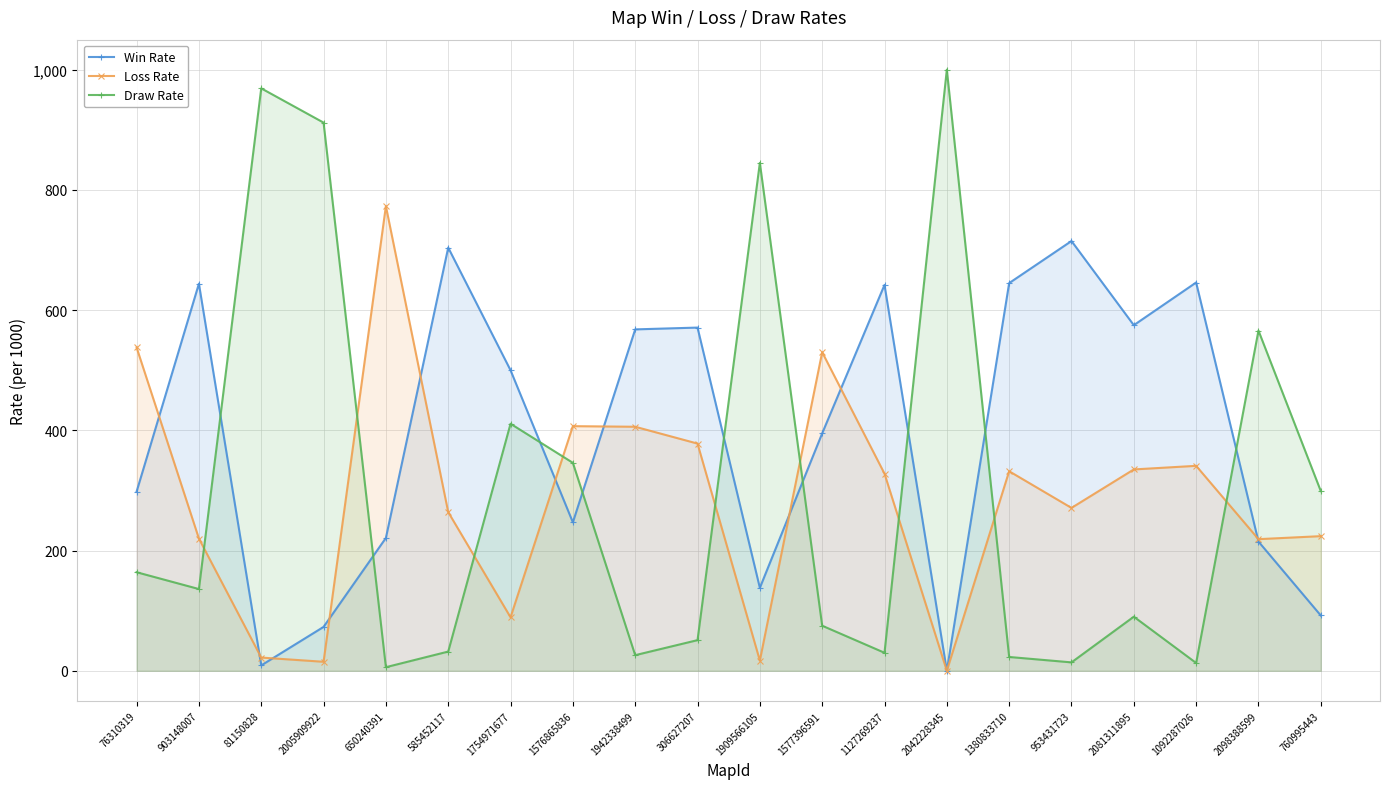

What position from the left is 953431723?

16